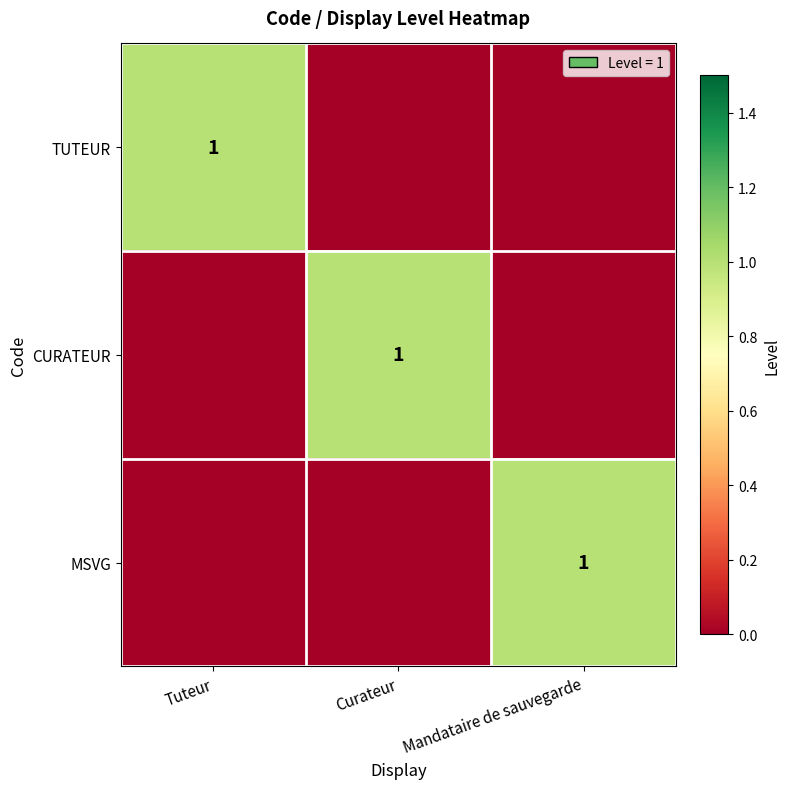

How many data points does each series have?

3